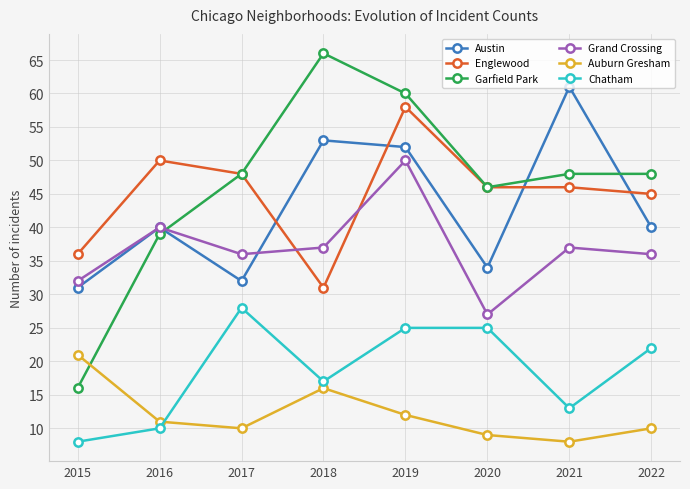

Reading left to right, list all the values displayed in this chart.

Austin: 31	40	32	53	52	34	61	40
Englewood: 36	50	48	31	58	46	46	45
Garfield Park: 16	39	48	66	60	46	48	48
Grand Crossing: 32	40	36	37	50	27	37	36
Auburn Gresham: 21	11	10	16	12	9	8	10
Chatham: 8	10	28	17	25	25	13	22